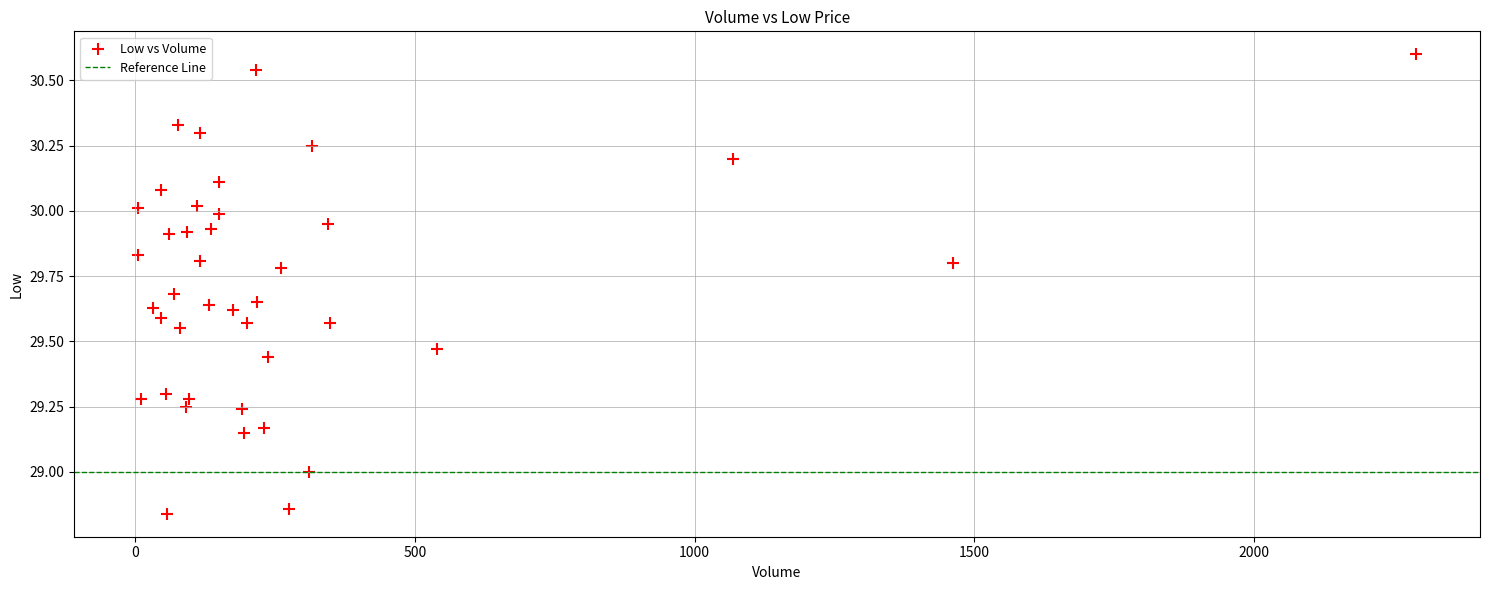

What is the range of Y values (max minus min)?

1.8